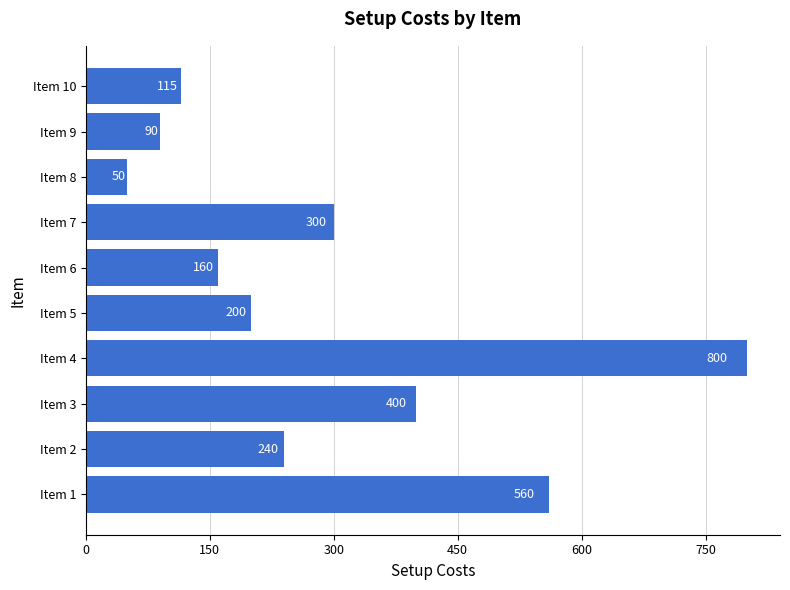

What is the difference between the second highest and minimum values?

510